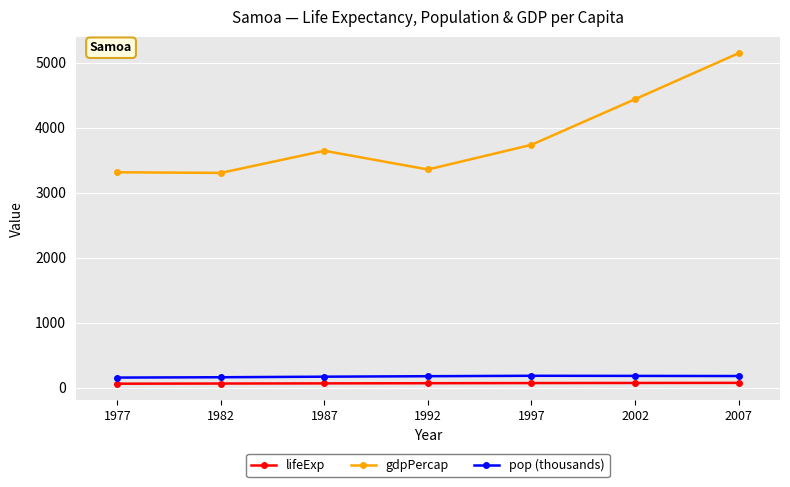

Is it true that gdpPercap equals 5143.6 at 2007?

True